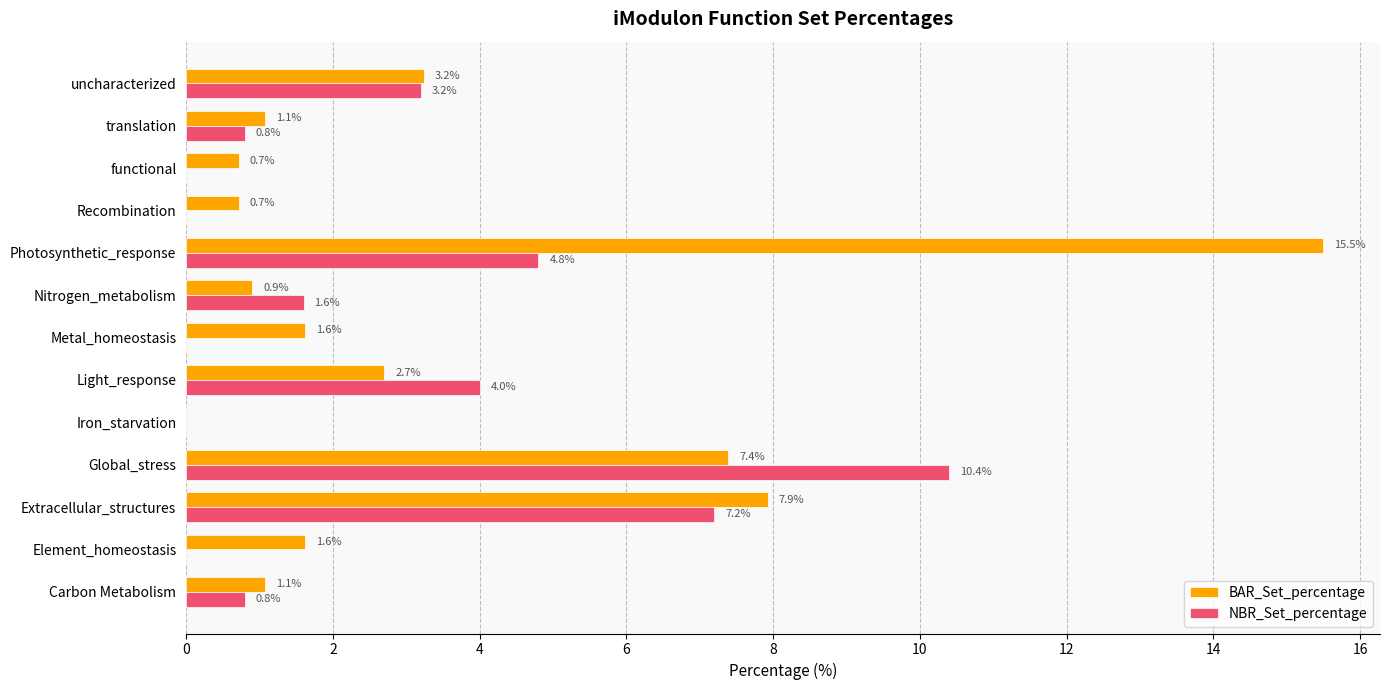

At which label is BAR_Set_percentage closest to 7?

Global_stress